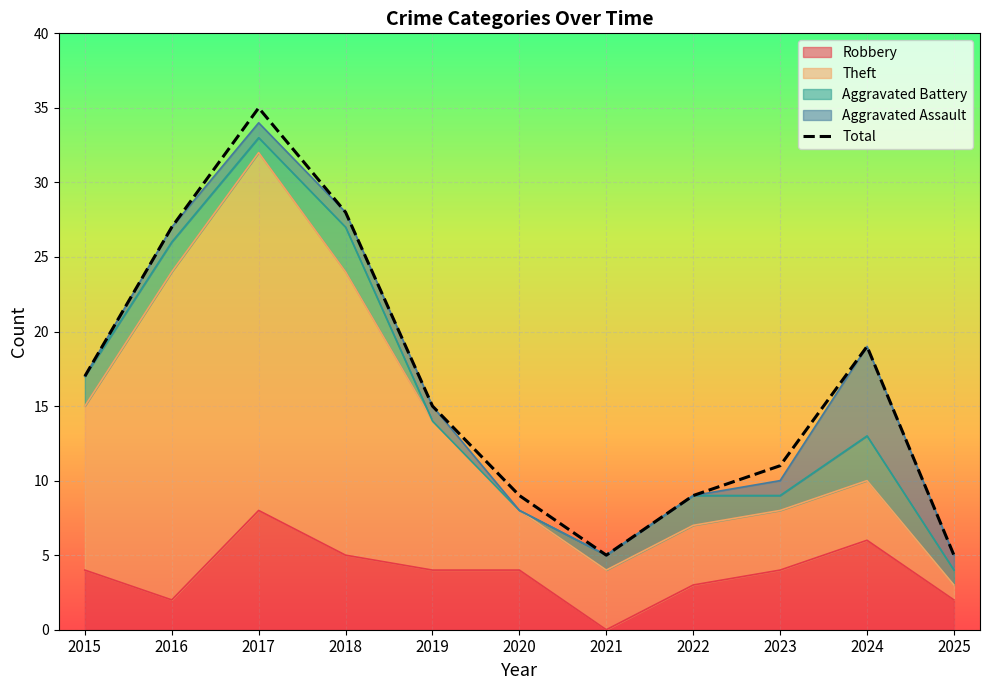

What is the maximum value shown in the chart?

35